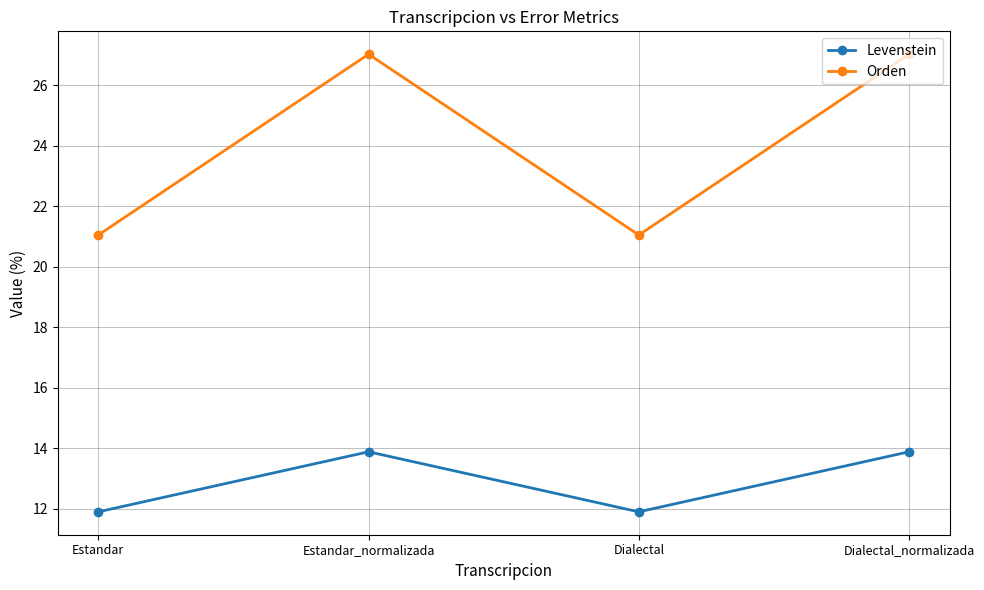

Reading left to right, extract all data points from this chart.

Levenstein: 11.9	13.9	11.9	13.9
Orden: 21.1	27.0	21.1	27.0